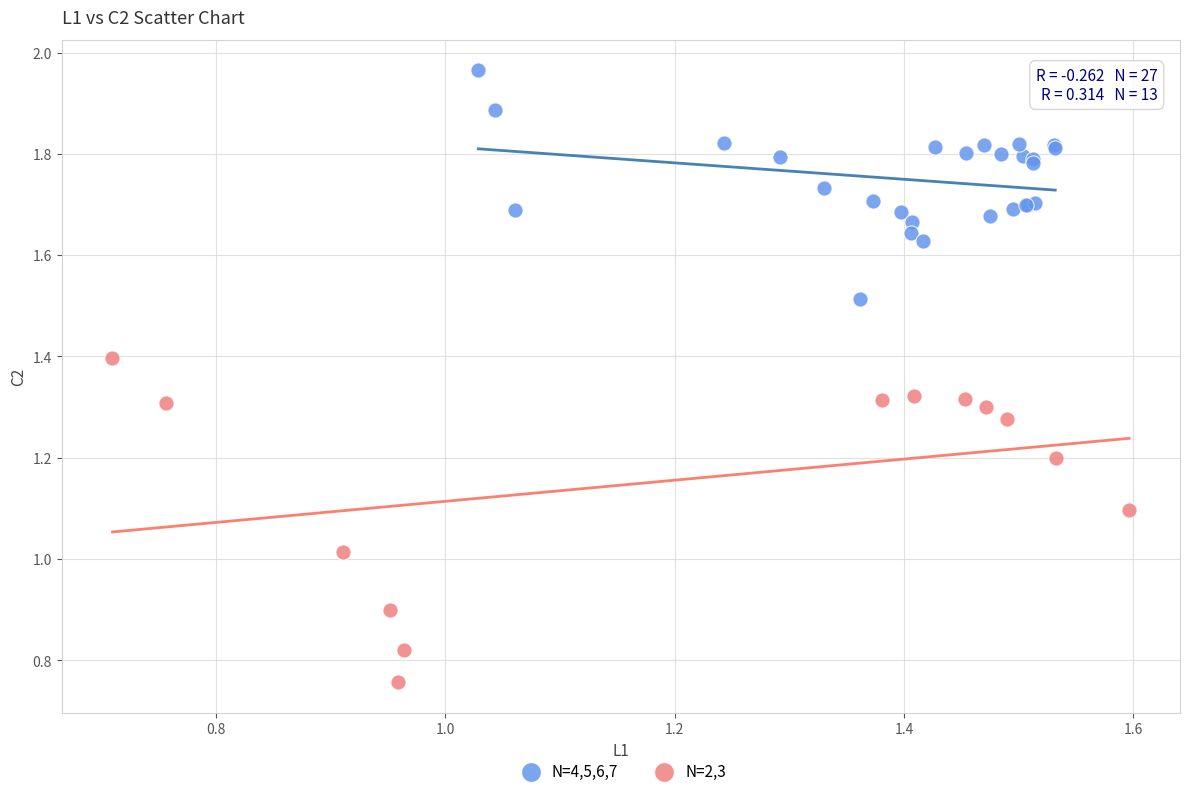

Which series reaches the minimum Y coordinate?

N=2,3